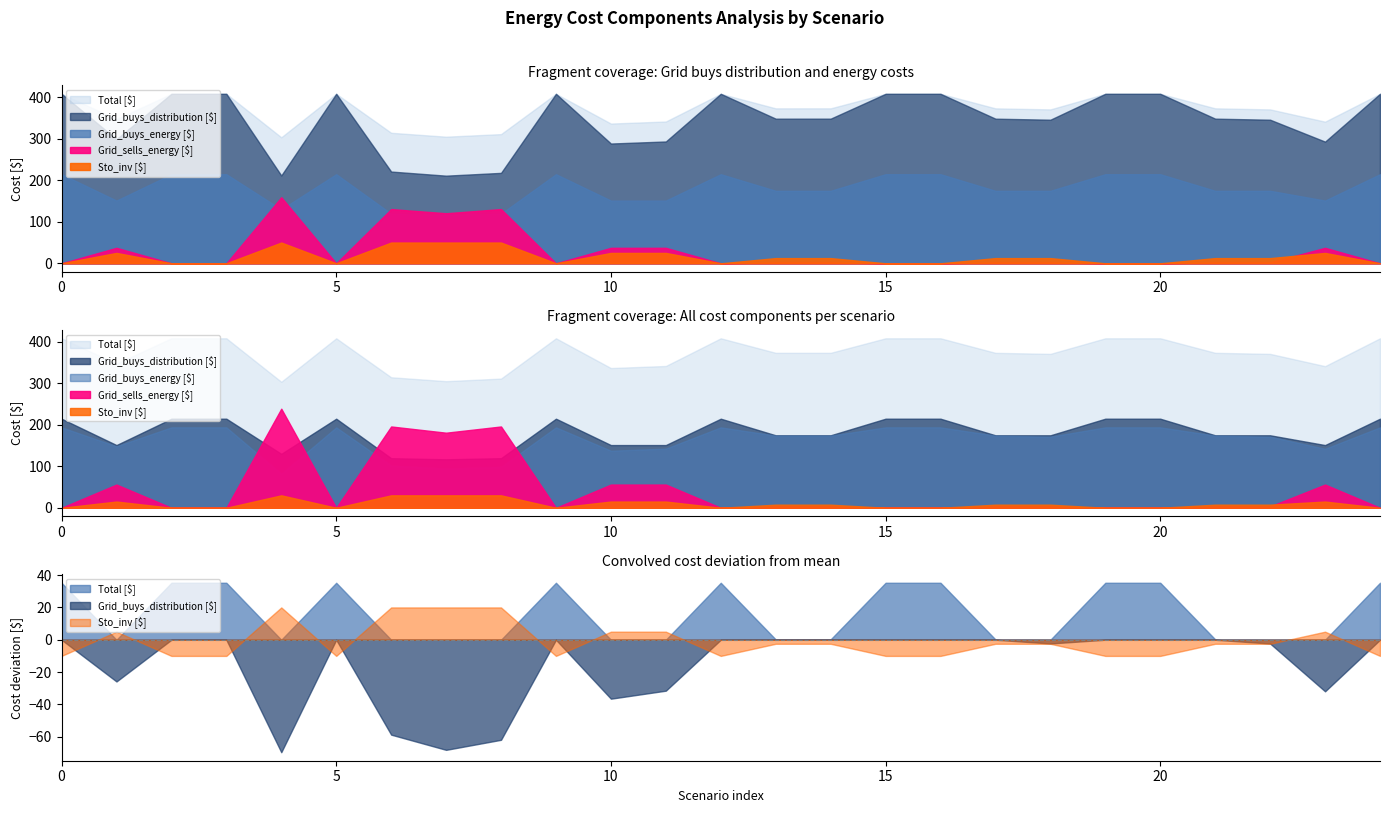

At how many categories does at least one series exceed 134?

25